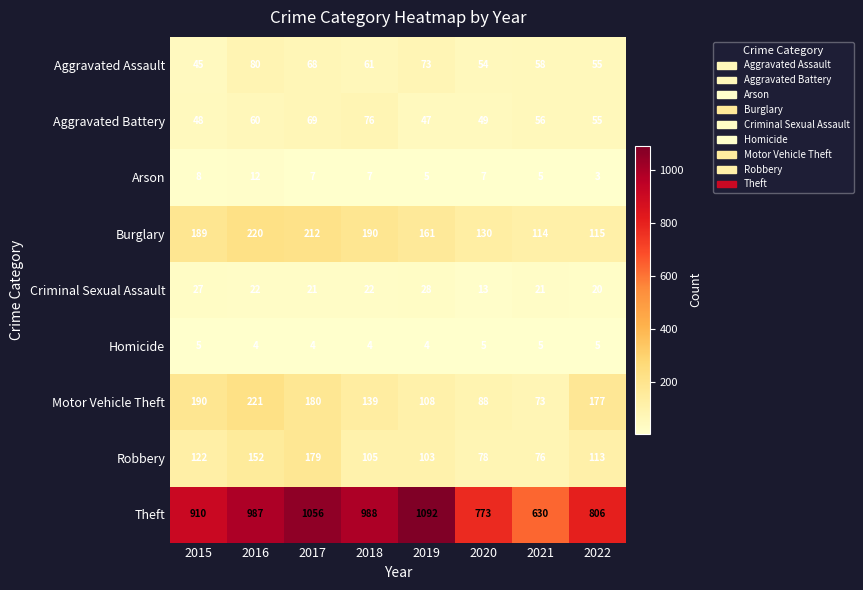

At which label is Motor Vehicle Theft closest to 147?

2018